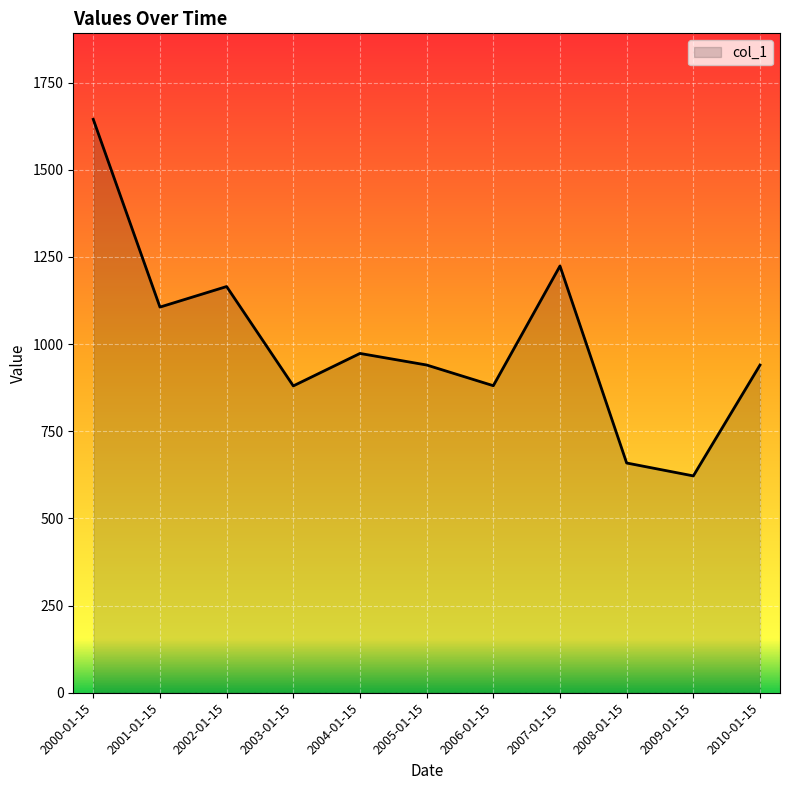

What is the ratio of the value at 2009-01-15 to the value at 2005-01-15?

0.7